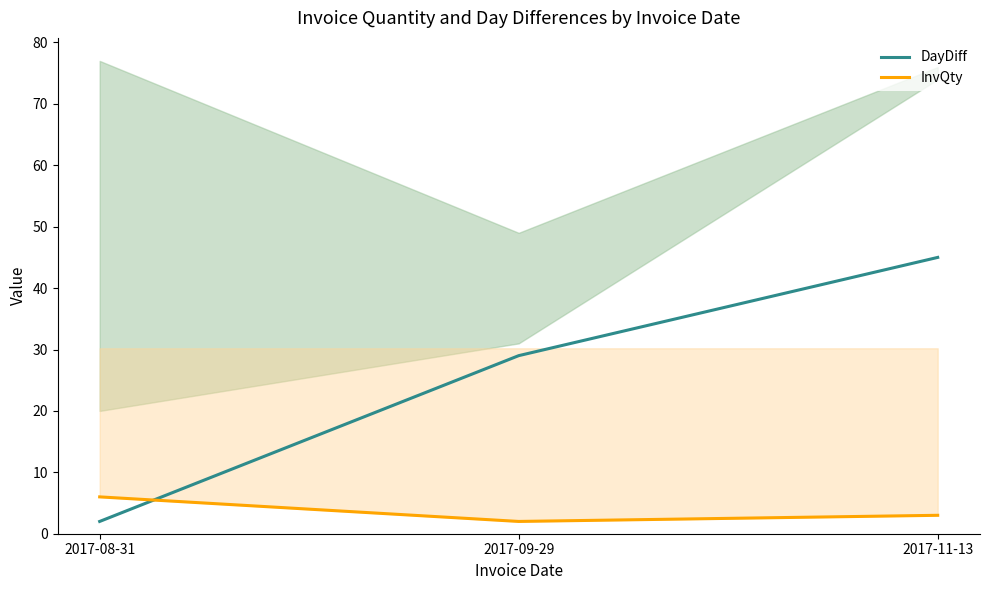

The InvQty series shows 1 at 2017-11-13. True or false?

False